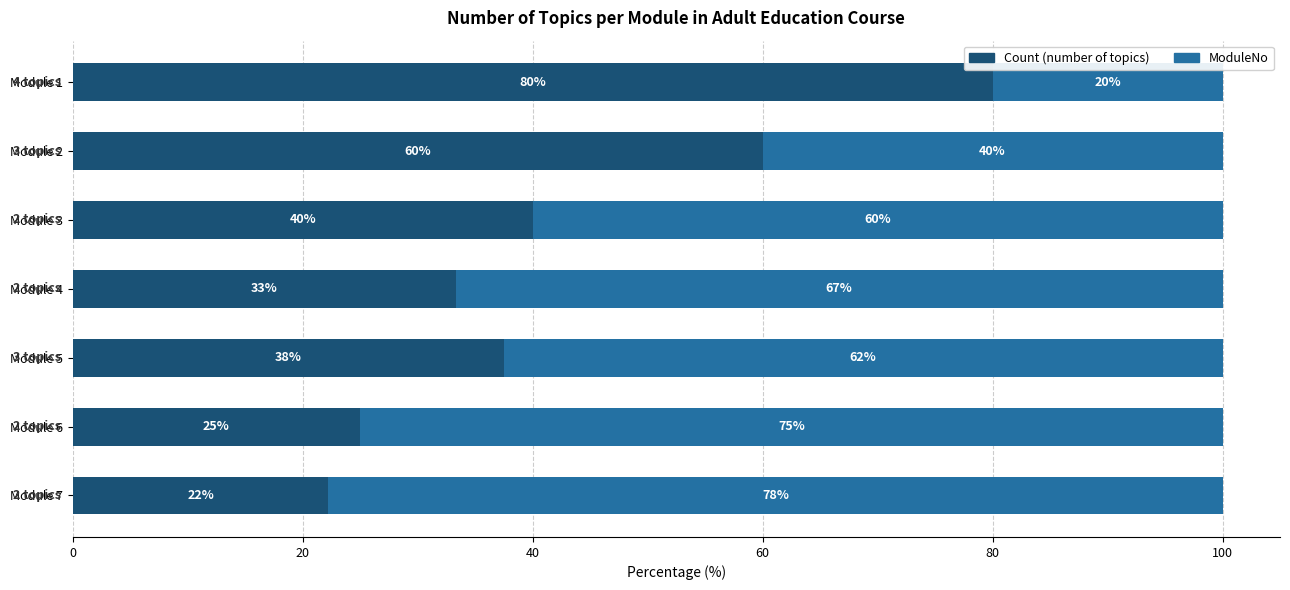

What is the total value across all series at Module 3?

100.0